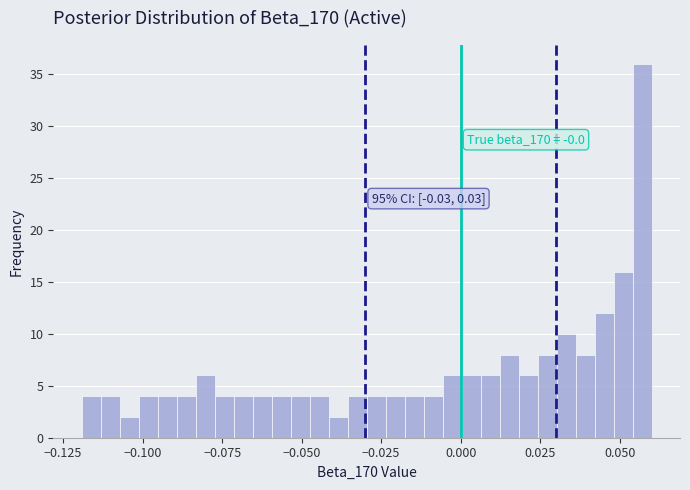

Read against the x-axis, roughly where is the centre of the tallest bar?

0.055